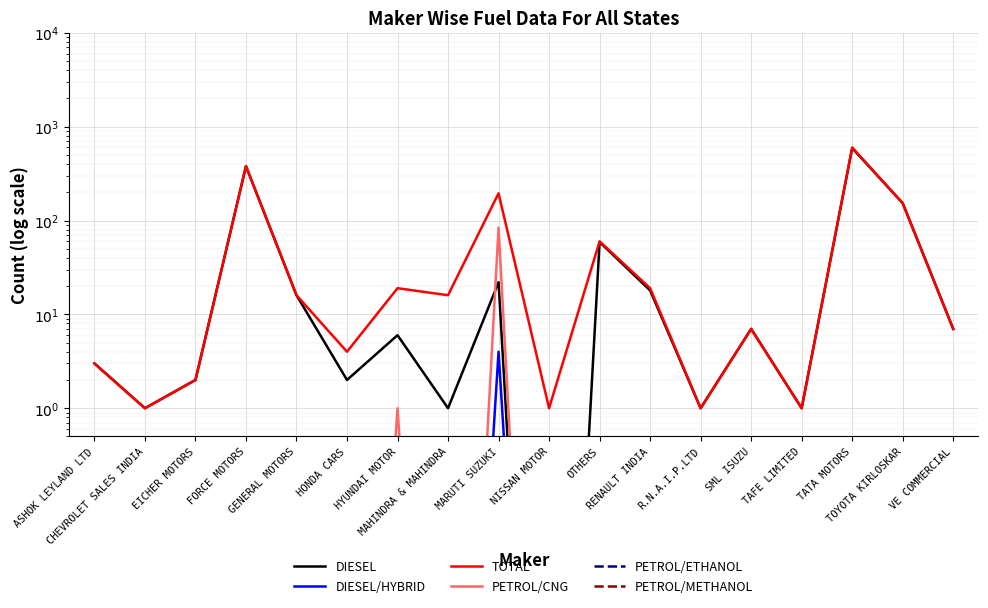

True or false: DIESEL/HYBRID and PETROL/CNG intersect in this chart.

False